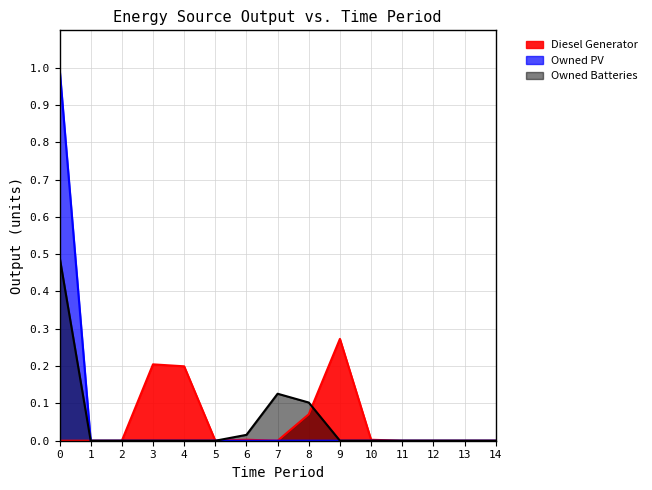

What is the average value of the Diesel Generator series?

0.1